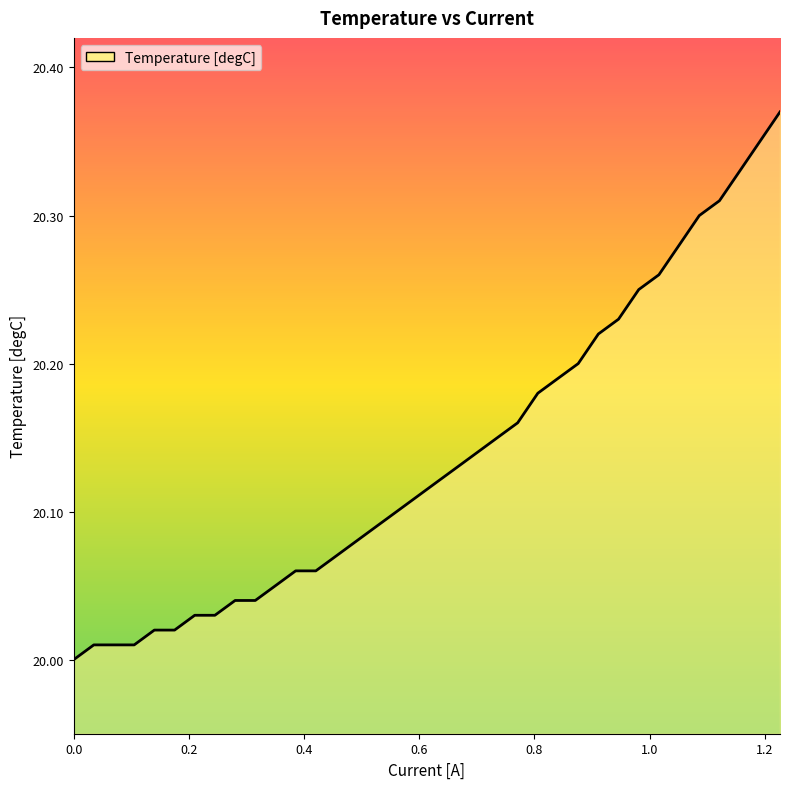

What is the difference between the maximum and minimum values?

0.4